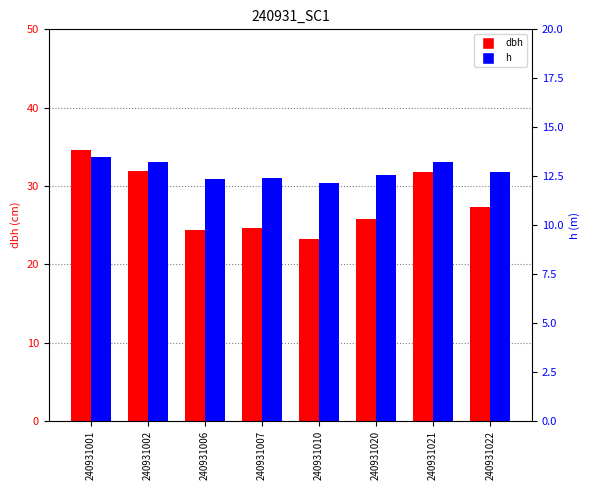

Does the chart contain any negative values?

No